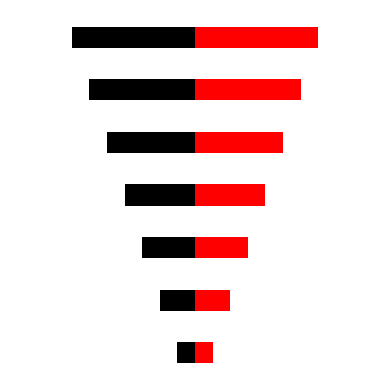

What is the approximate value at 4?

5